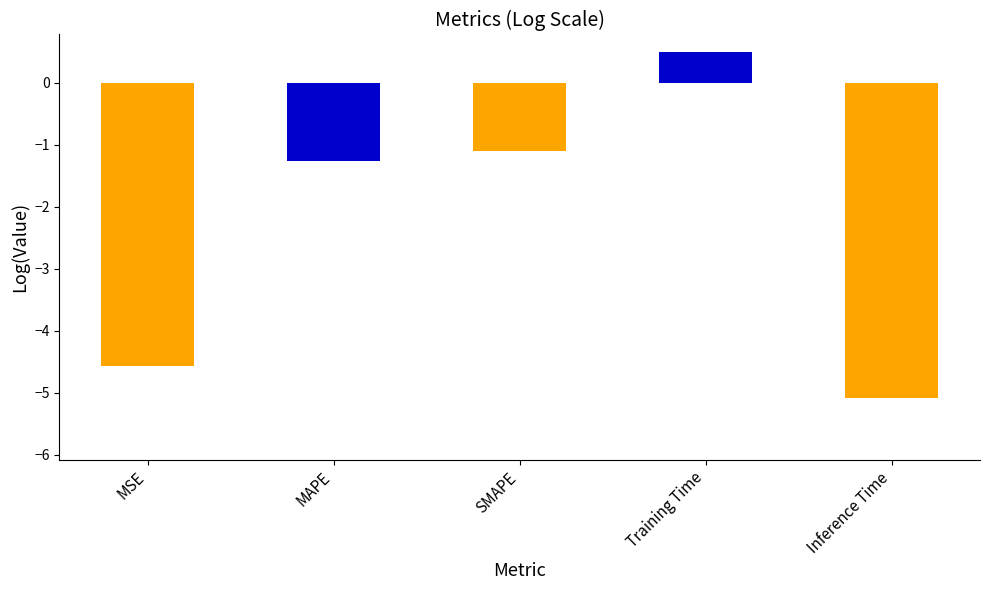

What position from the left is MAPE?

2